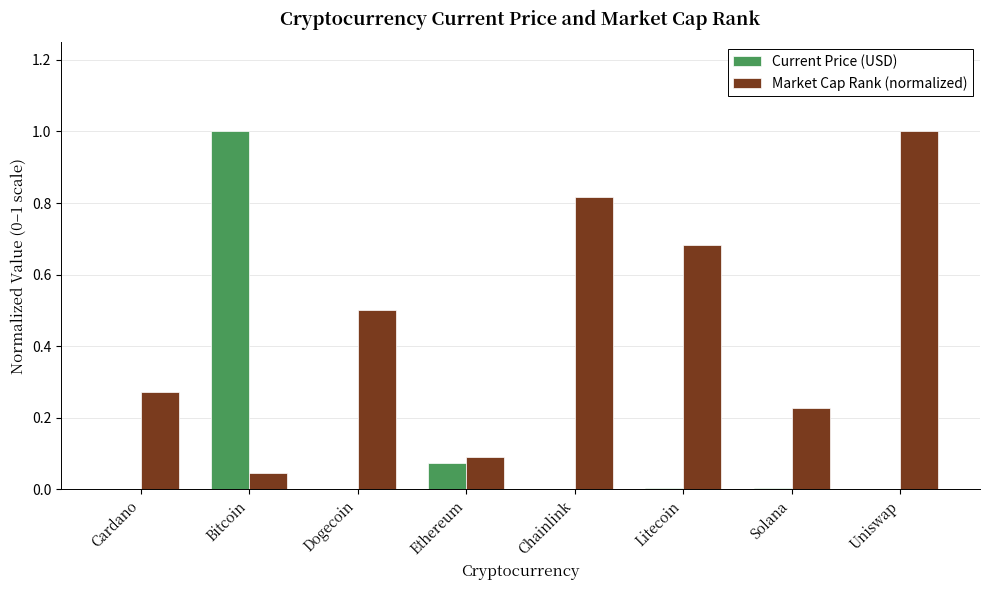

What is the spread (max minus min) of values at Bitcoin?

1.0